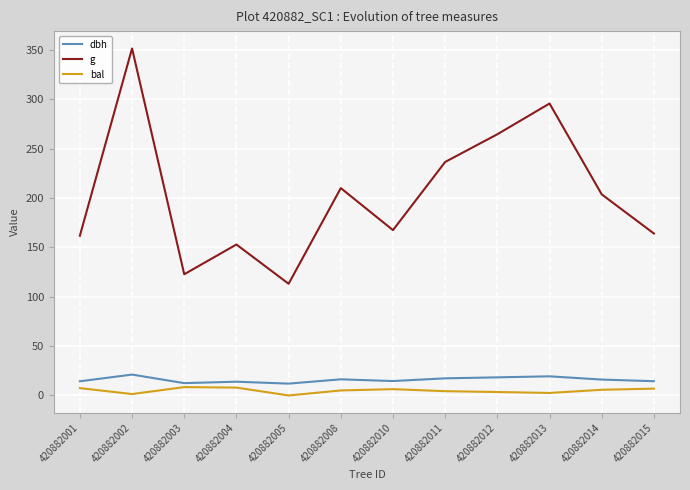

Is the value of g at 420882008 greater than the value of dbh at 420882013?

Yes